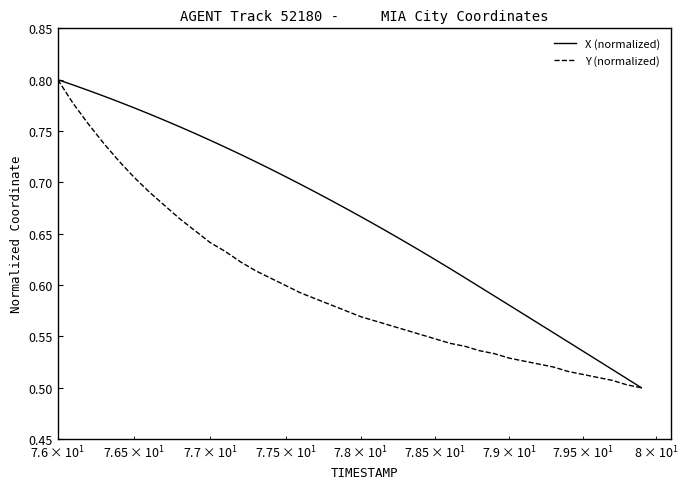

Count the Y (normalized) values in the range 0 to 1.

40